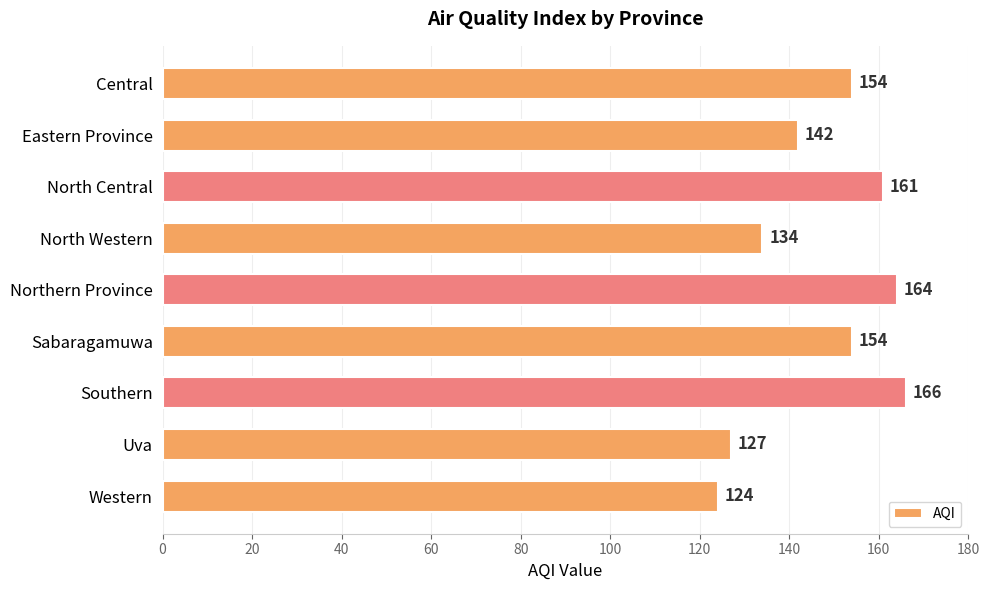

At which label is the value closest to 145?

Eastern Province